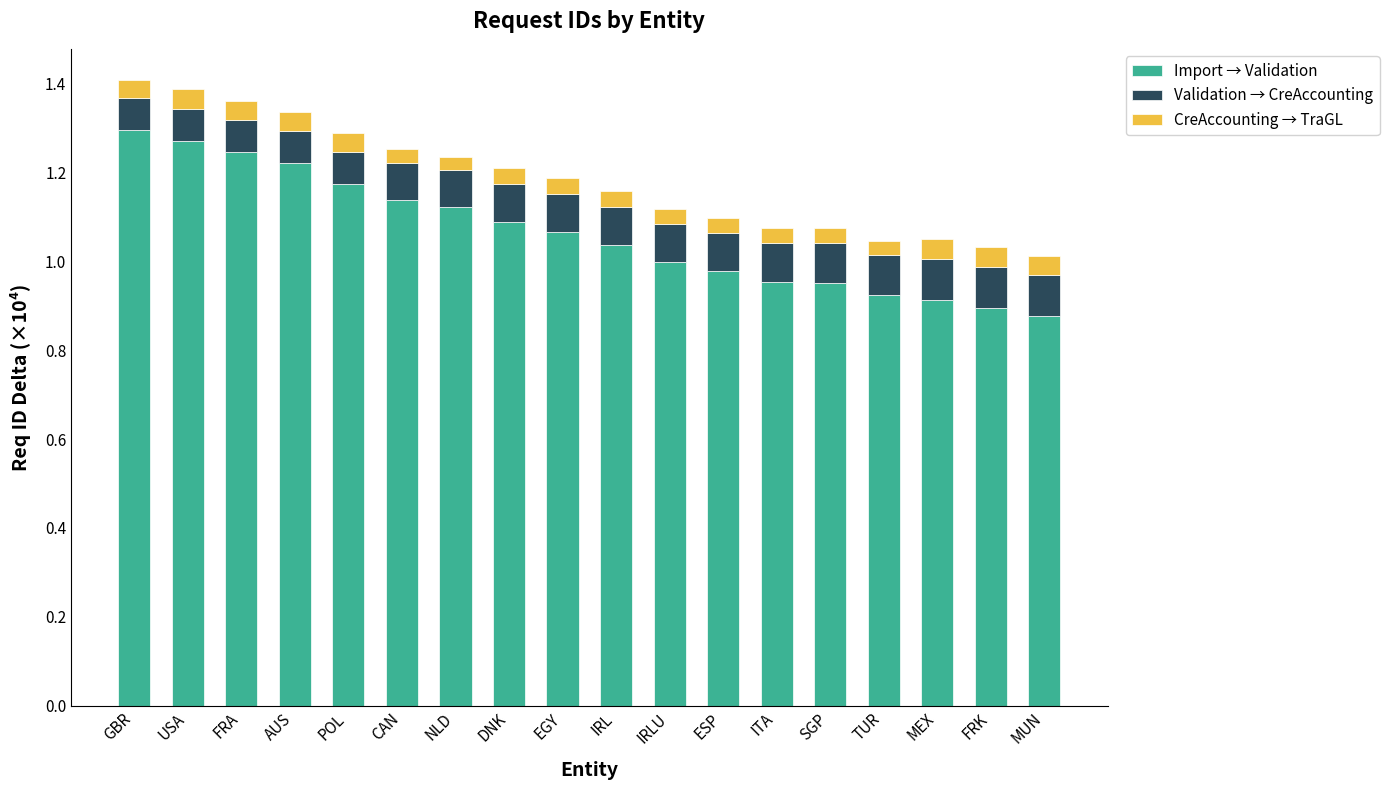

How many bars are there in total?

18